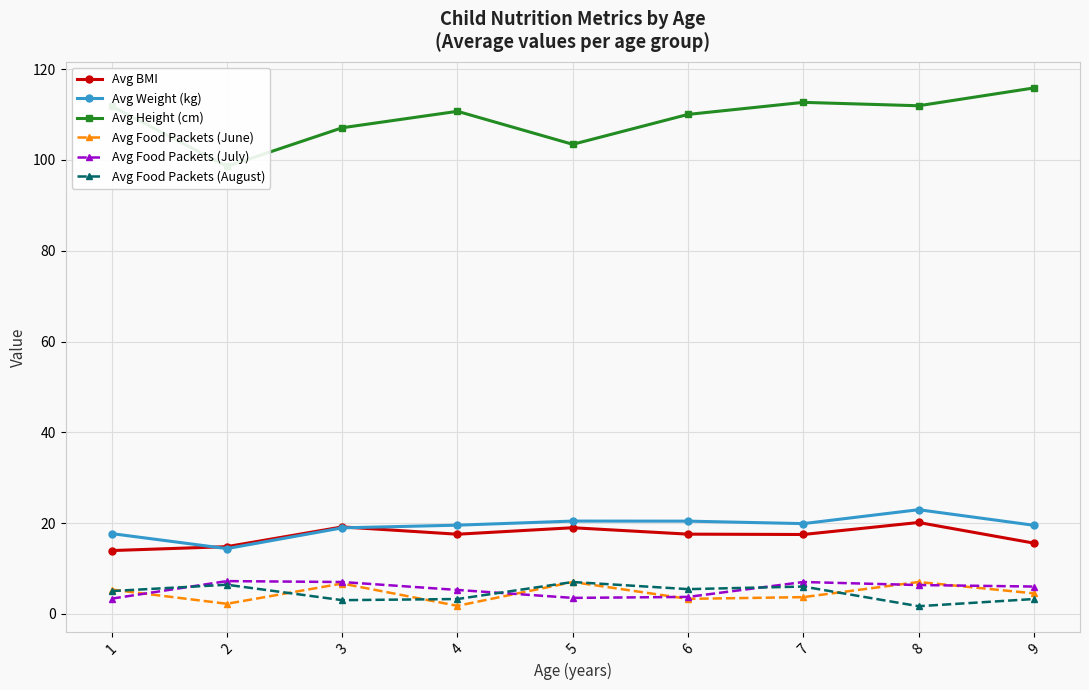

Reading left to right, extract all data points from this chart.

Avg BMI: 1=13.9	2=14.8	3=19.1	4=17.5	5=19.0	6=17.5	7=17.5	8=20.1	9=15.6
Avg Weight (kg): 1=17.7	2=14.4	3=18.9	4=19.5	5=20.4	6=20.4	7=19.9	8=22.9	9=19.5
Avg Height (cm): 1=111.9	2=98.6	3=107.1	4=110.7	5=103.4	6=110.0	7=112.7	8=111.9	9=115.9
Avg Food Packets (June): 1=5.3	2=2.2	3=6.7	4=1.8	5=7.0	6=3.3	7=3.7	8=7.0	9=4.5
Avg Food Packets (July): 1=3.3	2=7.2	3=7.0	4=5.2	5=3.5	6=3.7	7=7.0	8=6.3	9=6.0
Avg Food Packets (August): 1=5.0	2=6.4	3=3.0	4=3.2	5=7.0	6=5.4	7=6.0	8=1.7	9=3.2